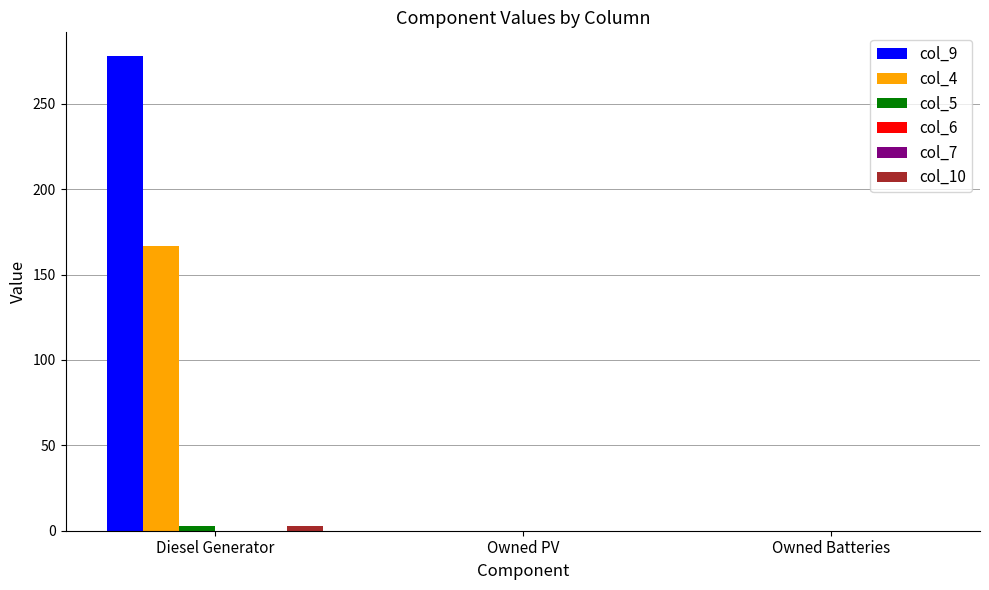

Rank the series at Owned PV from lowest to highest value.

col_9, col_4, col_5, col_6, col_7, col_10